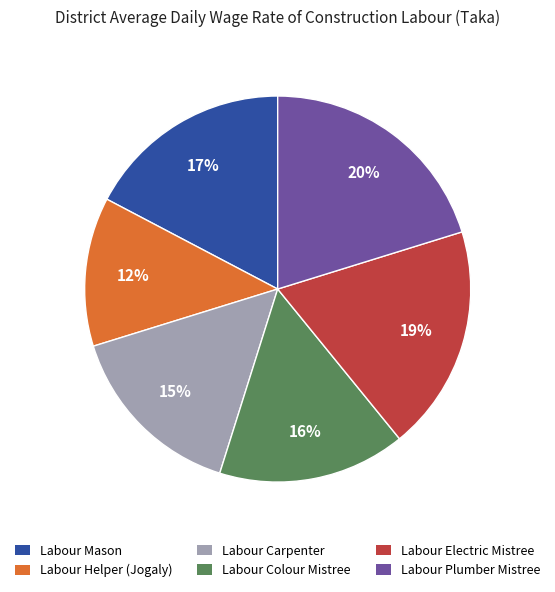

To the nearest percent, what portion does Labour Carpenter represent?

15%